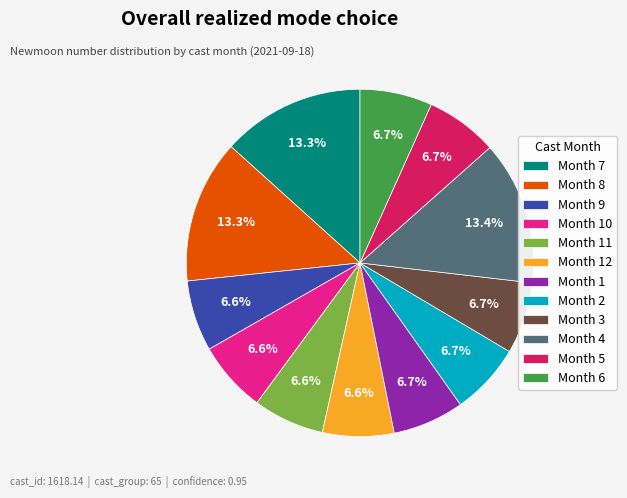

What is the ratio of the value at Month 4 to the value at Month 8?

1.0